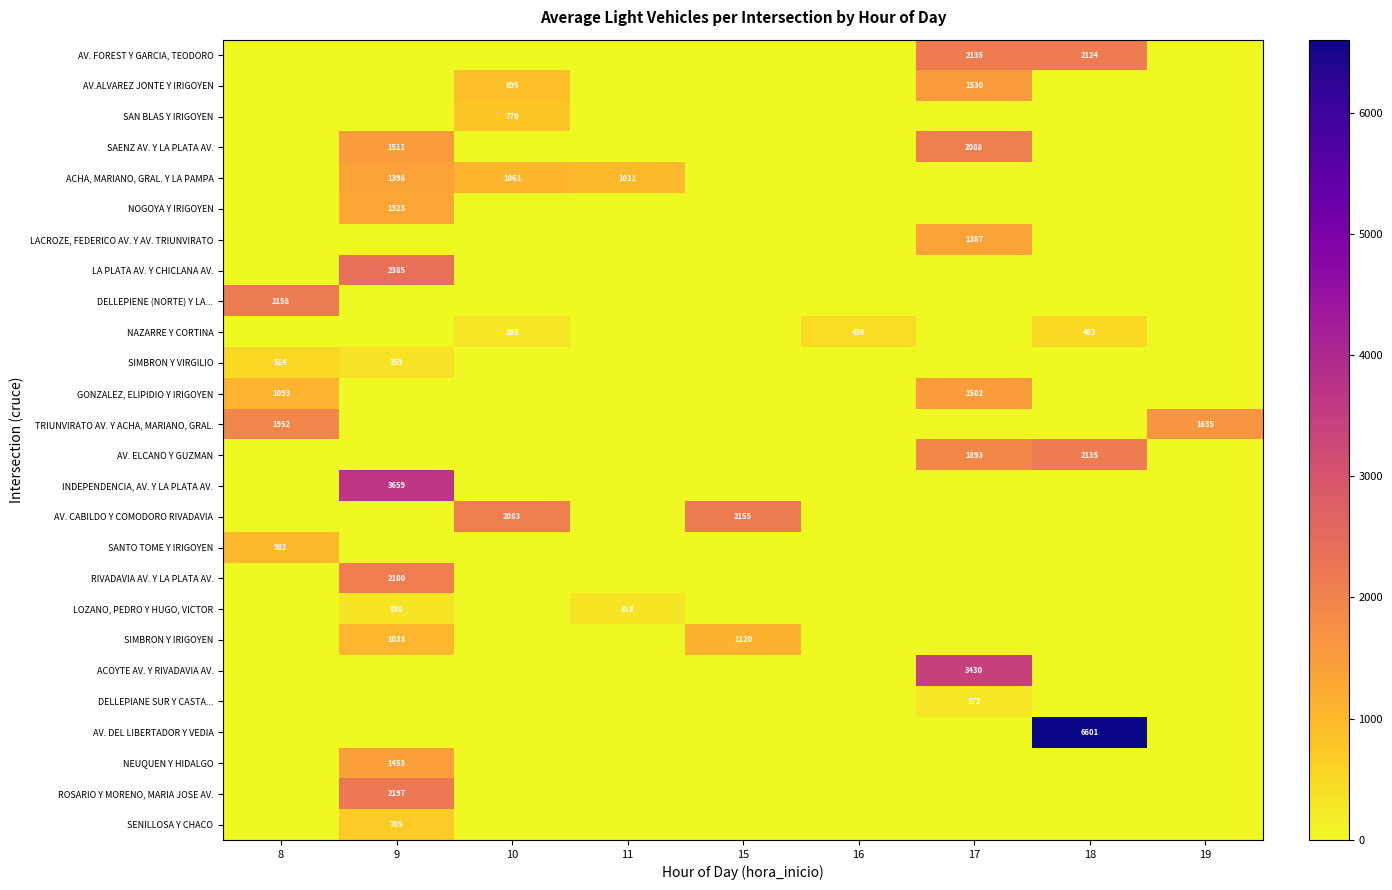

The SIMBRON Y VIRGILIO series shows 553 at 9. True or false?

False